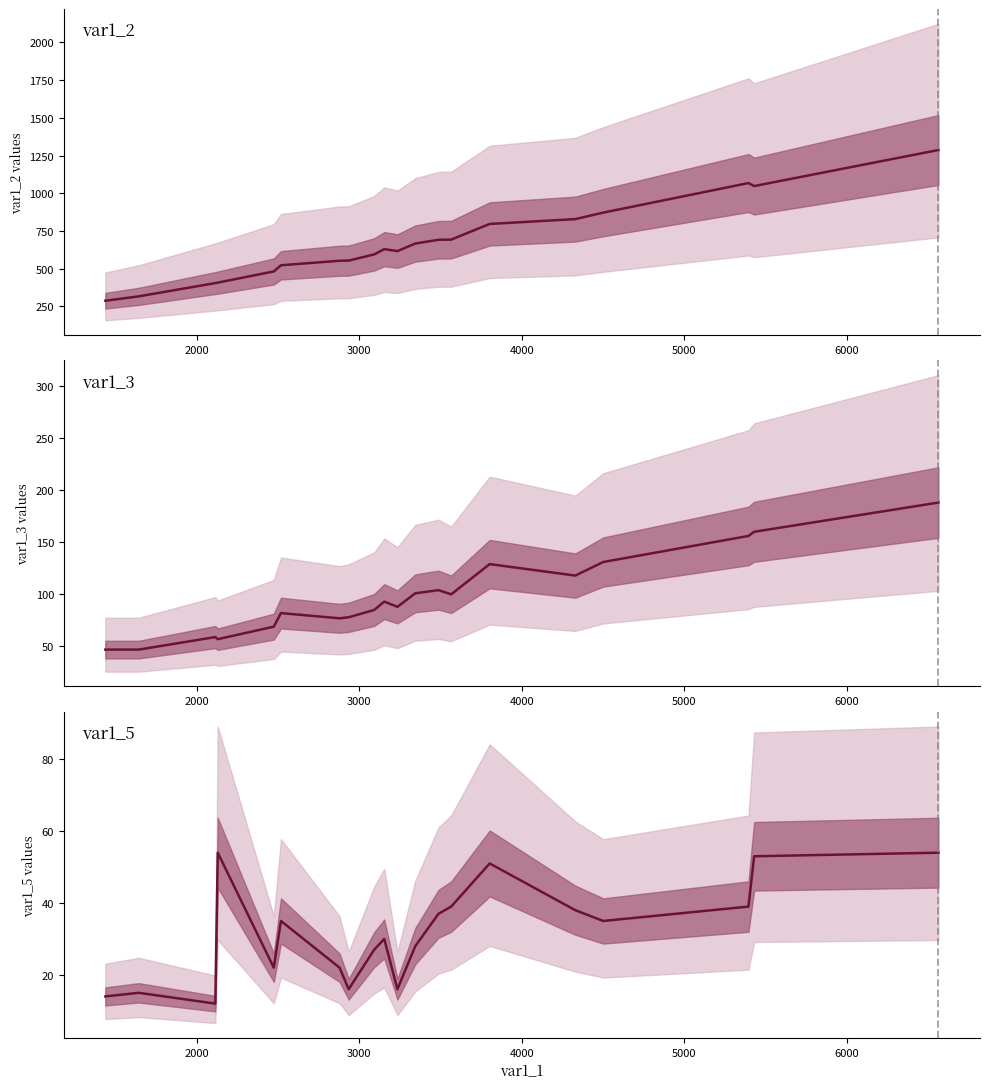

Reading right to left, what are all the values shown in this chart?

54	53	39	35	38	51	39	37	28	16	30	27	16	22	35	22	54	12	15	14